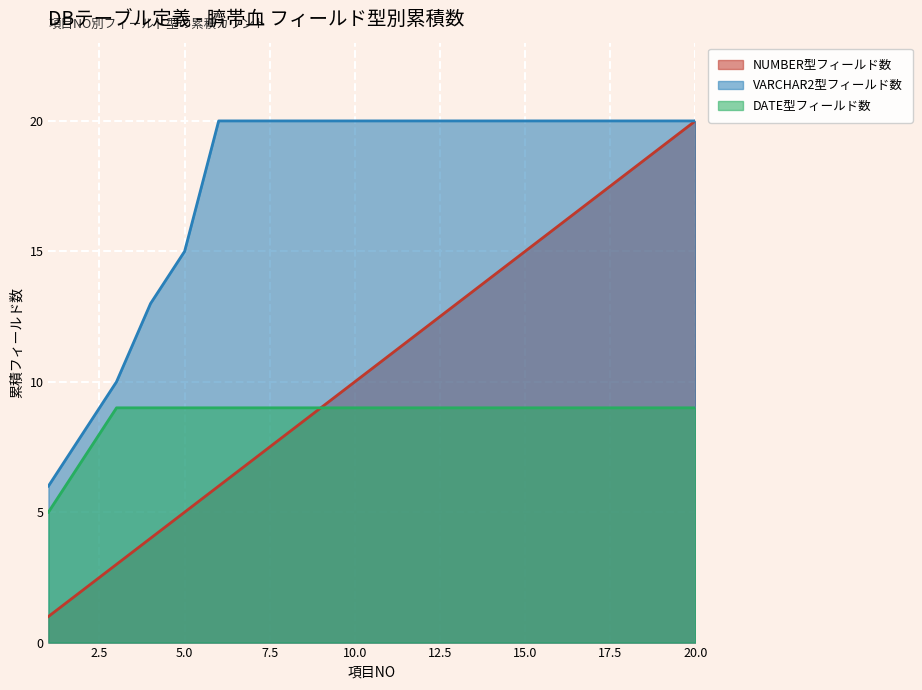

Where is DATE型フィールド数 nearest to the value 7?

2